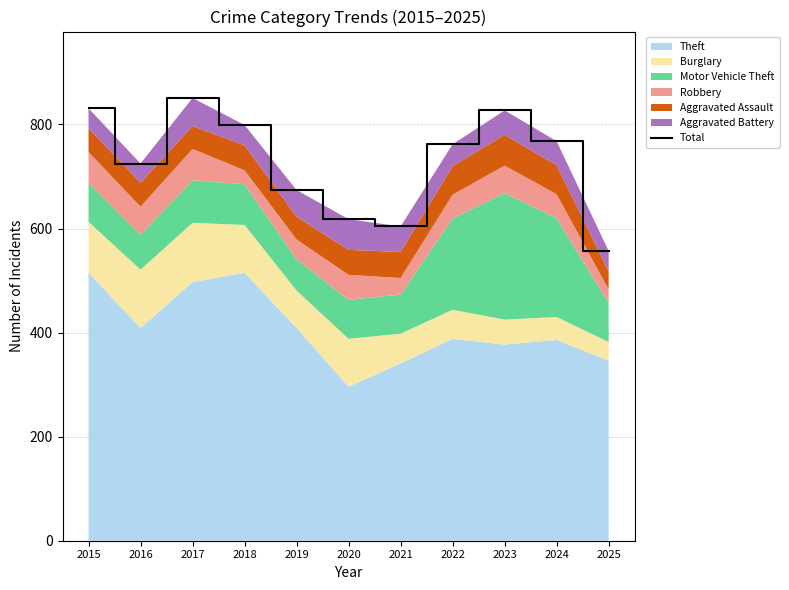

Reading left to right, list all the values displayed in this chart.

2015=831	2016=725	2017=851	2018=799	2019=674	2020=618	2021=604	2022=762	2023=827	2024=768	2025=557